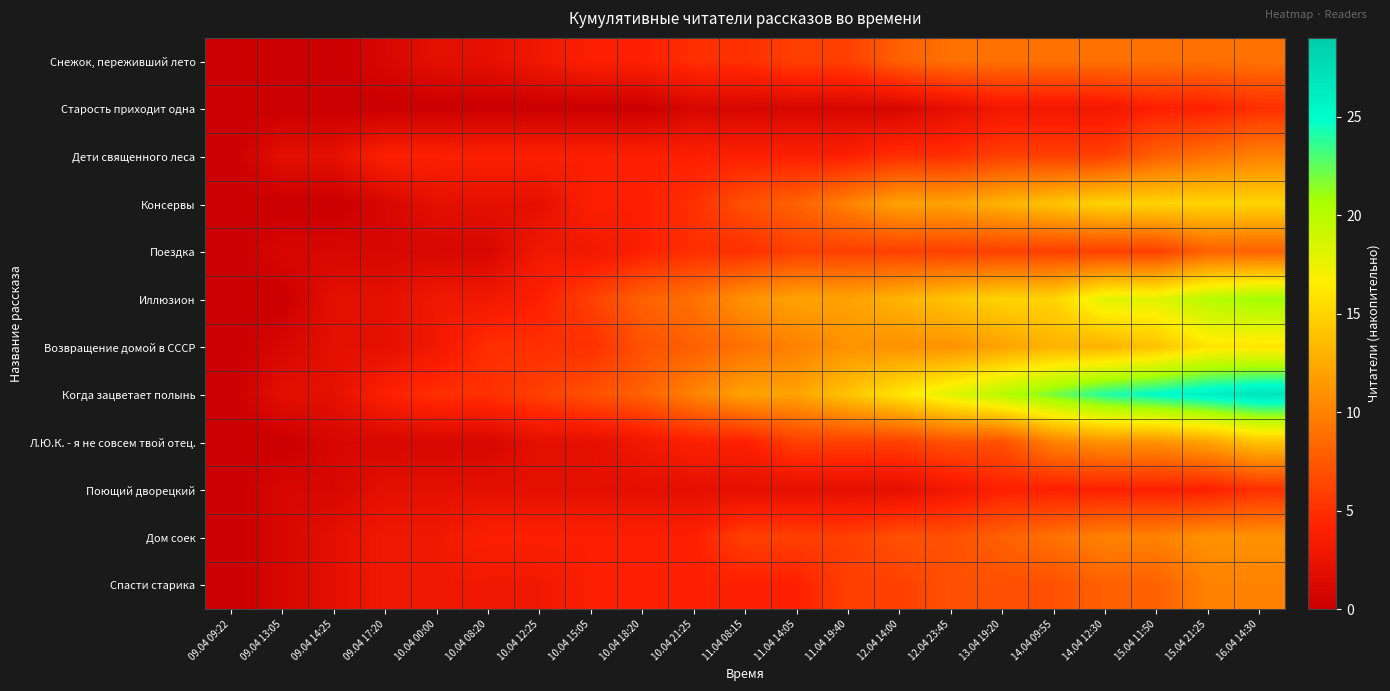

Reading left to right, extract all data points from this chart.

Снежок, переживший лето: 09.04 09:22=0	09.04 13:05=0	09.04 14:25=0	09.04 17:20=1	10.04 00:00=2	10.04 08:20=2	10.04 12:25=3	10.04 15:05=4	10.04 18:20=4	10.04 21:25=5	11.04 08:15=5	11.04 14:05=6	11.04 19:40=6	12.04 14:00=8	12.04 23:45=9	13.04 19:20=9	14.04 09:55=9	14.04 12:30=9	15.04 11:50=9	15.04 21:25=9	16.04 14:30=9
Старость приходит одна: 09.04 09:22=0	09.04 13:05=0	09.04 14:25=0	09.04 17:20=0	10.04 00:00=0	10.04 08:20=0	10.04 12:25=0	10.04 15:05=0	10.04 18:20=0	10.04 21:25=1	11.04 08:15=1	11.04 14:05=1	11.04 19:40=1	12.04 14:00=1	12.04 23:45=2	13.04 19:20=3	14.04 09:55=3	14.04 12:30=3	15.04 11:50=4	15.04 21:25=4	16.04 14:30=5
Дети священного леса: 09.04 09:22=0	09.04 13:05=2	09.04 14:25=2	09.04 17:20=4	10.04 00:00=4	10.04 08:20=4	10.04 12:25=4	10.04 15:05=4	10.04 18:20=4	10.04 21:25=4	11.04 08:15=4	11.04 14:05=4	11.04 19:40=4	12.04 14:00=5	12.04 23:45=5	13.04 19:20=6	14.04 09:55=6	14.04 12:30=6	15.04 11:50=8	15.04 21:25=9	16.04 14:30=10
Консервы: 09.04 09:22=0	09.04 13:05=0	09.04 14:25=0	09.04 17:20=1	10.04 00:00=2	10.04 08:20=2	10.04 12:25=2	10.04 15:05=4	10.04 18:20=4	10.04 21:25=5	11.04 08:15=7	11.04 14:05=8	11.04 19:40=10	12.04 14:00=12	12.04 23:45=12	13.04 19:20=13	14.04 09:55=14	14.04 12:30=15	15.04 11:50=15	15.04 21:25=15	16.04 14:30=15
Поездка: 09.04 09:22=0	09.04 13:05=1	09.04 14:25=1	09.04 17:20=1	10.04 00:00=1	10.04 08:20=1	10.04 12:25=3	10.04 15:05=3	10.04 18:20=4	10.04 21:25=5	11.04 08:15=5	11.04 14:05=6	11.04 19:40=6	12.04 14:00=6	12.04 23:45=6	13.04 19:20=6	14.04 09:55=6	14.04 12:30=6	15.04 11:50=6	15.04 21:25=8	16.04 14:30=8
Иллюзион: 09.04 09:22=0	09.04 13:05=0	09.04 14:25=2	09.04 17:20=2	10.04 00:00=3	10.04 08:20=3	10.04 12:25=4	10.04 15:05=6	10.04 18:20=8	10.04 21:25=9	11.04 08:15=11	11.04 14:05=12	11.04 19:40=12	12.04 14:00=13	12.04 23:45=14	13.04 19:20=15	14.04 09:55=15	14.04 12:30=18	15.04 11:50=18	15.04 21:25=20	16.04 14:30=21
Возвращение домой в СССР: 09.04 09:22=0	09.04 13:05=1	09.04 14:25=2	09.04 17:20=2	10.04 00:00=3	10.04 08:20=5	10.04 12:25=5	10.04 15:05=5	10.04 18:20=7	10.04 21:25=8	11.04 08:15=9	11.04 14:05=10	11.04 19:40=11	12.04 14:00=11	12.04 23:45=11	13.04 19:20=12	14.04 09:55=13	14.04 12:30=13	15.04 11:50=14	15.04 21:25=16	16.04 14:30=16
Когда зацветает полынь: 09.04 09:22=0	09.04 13:05=2	09.04 14:25=2	09.04 17:20=4	10.04 00:00=5	10.04 08:20=5	10.04 12:25=6	10.04 15:05=7	10.04 18:20=8	10.04 21:25=10	11.04 08:15=12	11.04 14:05=12	11.04 19:40=14	12.04 14:00=16	12.04 23:45=18	13.04 19:20=20	14.04 09:55=22	14.04 12:30=24	15.04 11:50=25	15.04 21:25=26	16.04 14:30=27
Л.Ю.К. - я не совсем твой отец.: 09.04 09:22=0	09.04 13:05=0	09.04 14:25=1	09.04 17:20=1	10.04 00:00=1	10.04 08:20=1	10.04 12:25=2	10.04 15:05=2	10.04 18:20=3	10.04 21:25=4	11.04 08:15=4	11.04 14:05=6	11.04 19:40=6	12.04 14:00=6	12.04 23:45=7	13.04 19:20=7	14.04 09:55=10	14.04 12:30=11	15.04 11:50=11	15.04 21:25=12	16.04 14:30=14
Поющий дворецкий: 09.04 09:22=0	09.04 13:05=1	09.04 14:25=1	09.04 17:20=2	10.04 00:00=2	10.04 08:20=2	10.04 12:25=2	10.04 15:05=2	10.04 18:20=2	10.04 21:25=2	11.04 08:15=2	11.04 14:05=2	11.04 19:40=2	12.04 14:00=2	12.04 23:45=3	13.04 19:20=4	14.04 09:55=4	14.04 12:30=4	15.04 11:50=4	15.04 21:25=4	16.04 14:30=5
Дом соек: 09.04 09:22=0	09.04 13:05=1	09.04 14:25=2	09.04 17:20=3	10.04 00:00=3	10.04 08:20=4	10.04 12:25=4	10.04 15:05=4	10.04 18:20=4	10.04 21:25=4	11.04 08:15=6	11.04 14:05=6	11.04 19:40=6	12.04 14:00=7	12.04 23:45=7	13.04 19:20=8	14.04 09:55=9	14.04 12:30=10	15.04 11:50=10	15.04 21:25=11	16.04 14:30=11
Спасти старика: 09.04 09:22=0	09.04 13:05=1	09.04 14:25=2	09.04 17:20=3	10.04 00:00=3	10.04 08:20=3	10.04 12:25=3	10.04 15:05=4	10.04 18:20=4	10.04 21:25=4	11.04 08:15=4	11.04 14:05=4	11.04 19:40=6	12.04 14:00=6	12.04 23:45=7	13.04 19:20=7	14.04 09:55=7	14.04 12:30=8	15.04 11:50=8	15.04 21:25=10	16.04 14:30=10